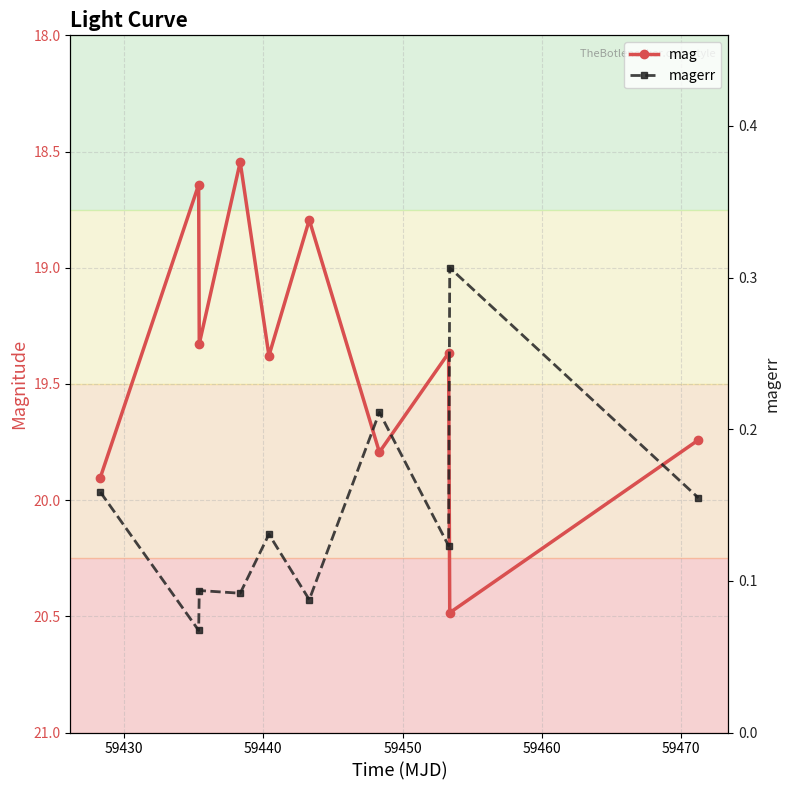

True or false: mag and magerr cross at least once.

False